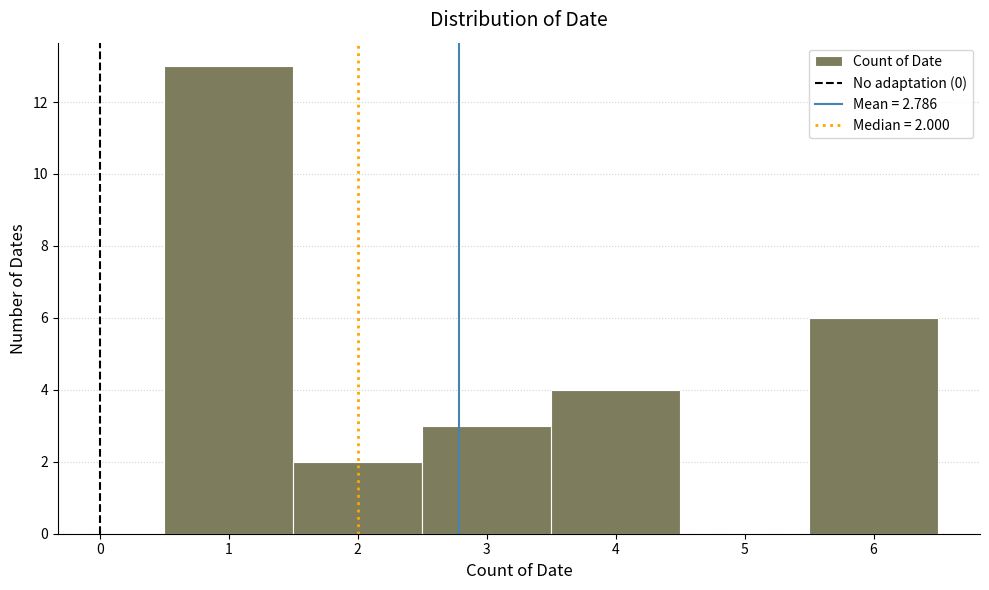

Over which range of the x-axis is the bar tallest?

0.5 to 1.5